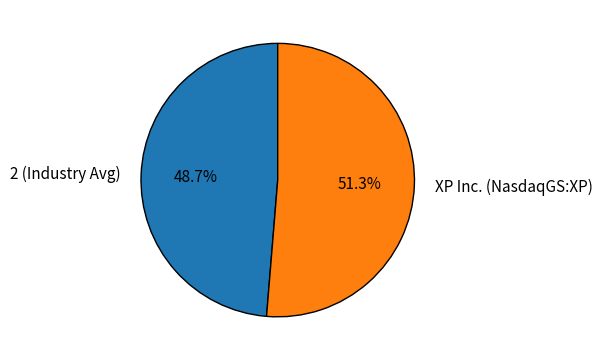

To the nearest percent, what portion does XP Inc. (NasdaqGS:XP) represent?

51%